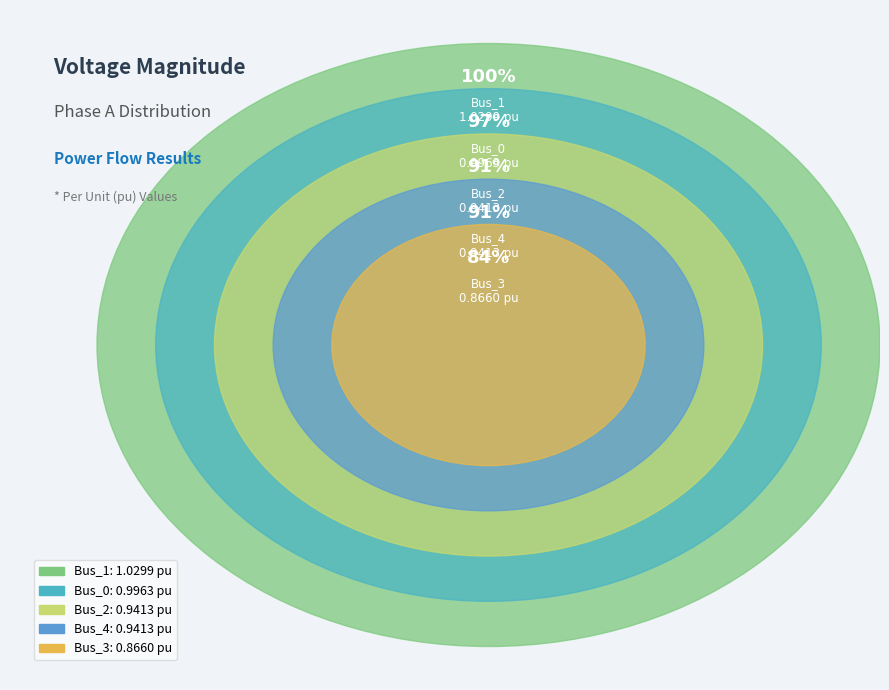

Which has a higher value, Bus_4 or Bus_3?

Bus_4